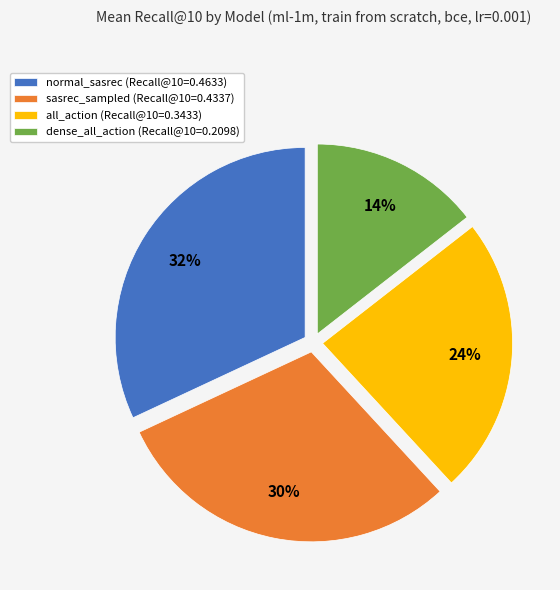

Is it true that dense_all_action is 4% of the pie?

False